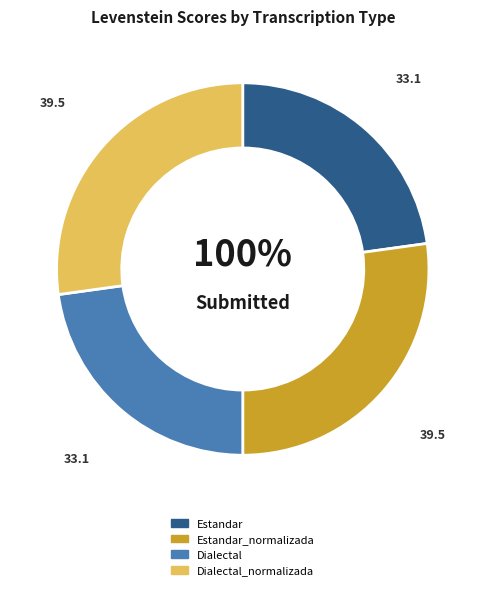

How many segments does this pie chart have?

4